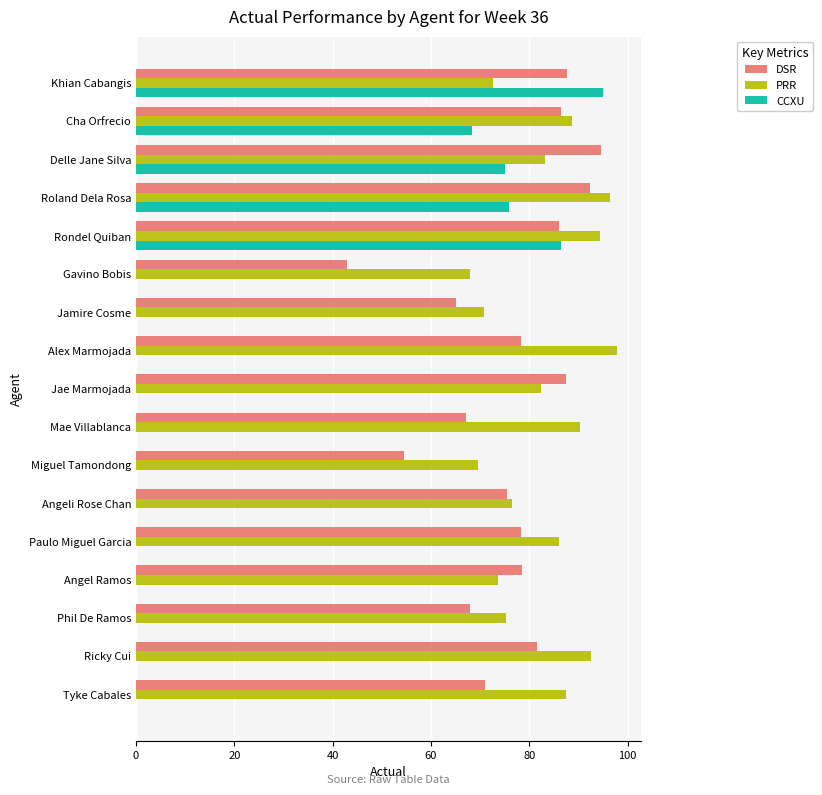

Is it true that DSR equals 43.0 at Gavino Bobis?

True